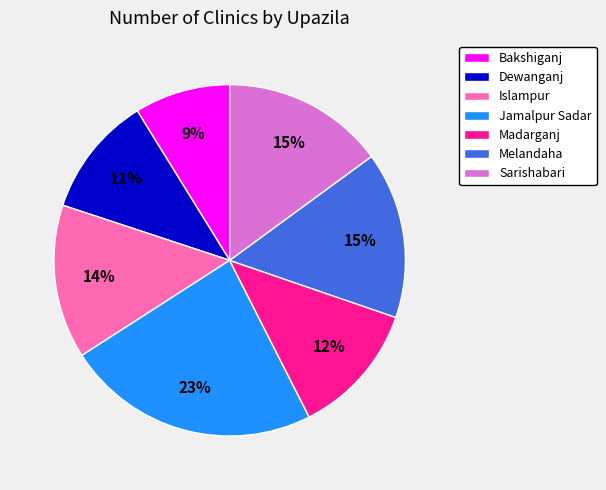

To the nearest percent, what is the average slice percentage?

14%